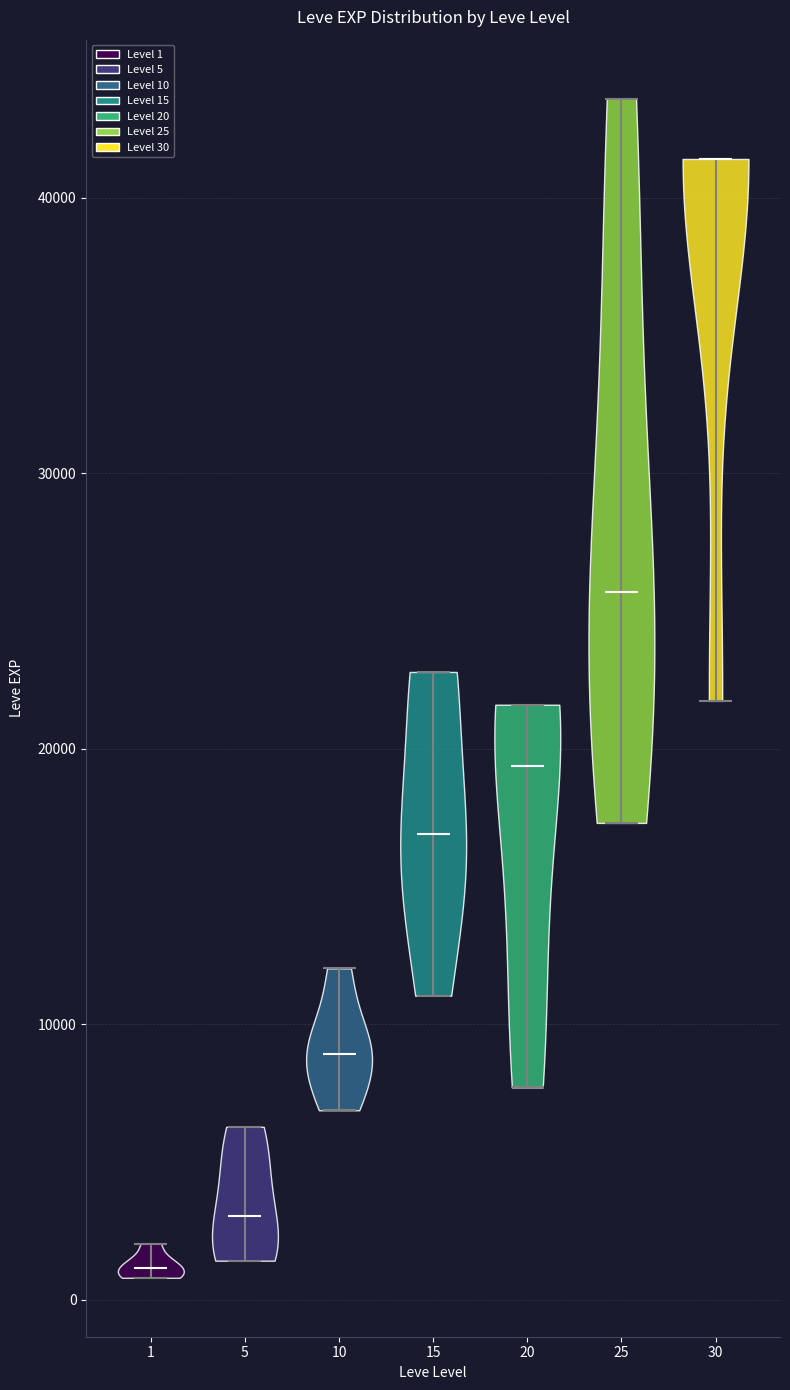

Reading left to right, read every violin against the y-axis: where its median line is, and the lowest and highest points it reaches. The values are not printed on the chart, so give them approximately, as read against the axis.

1: median line 1000, lowest point 1000, highest point 2000
5: median line 3000, lowest point 1000, highest point 6000
10: median line 9000, lowest point 7000, highest point 12000
15: median line 17000, lowest point 11000, highest point 23000
20: median line 19000, lowest point 8000, highest point 22000
25: median line 26000, lowest point 17000, highest point 44000
30: median line 41000, lowest point 22000, highest point 41000